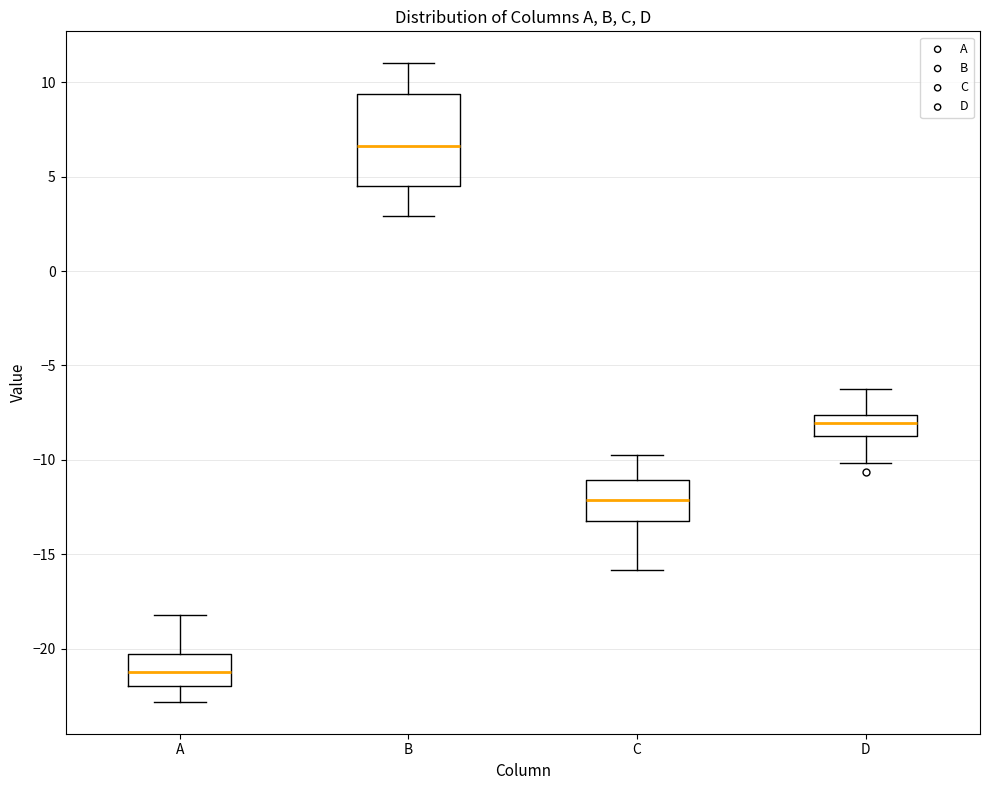

Which box has the lowest median line?

A